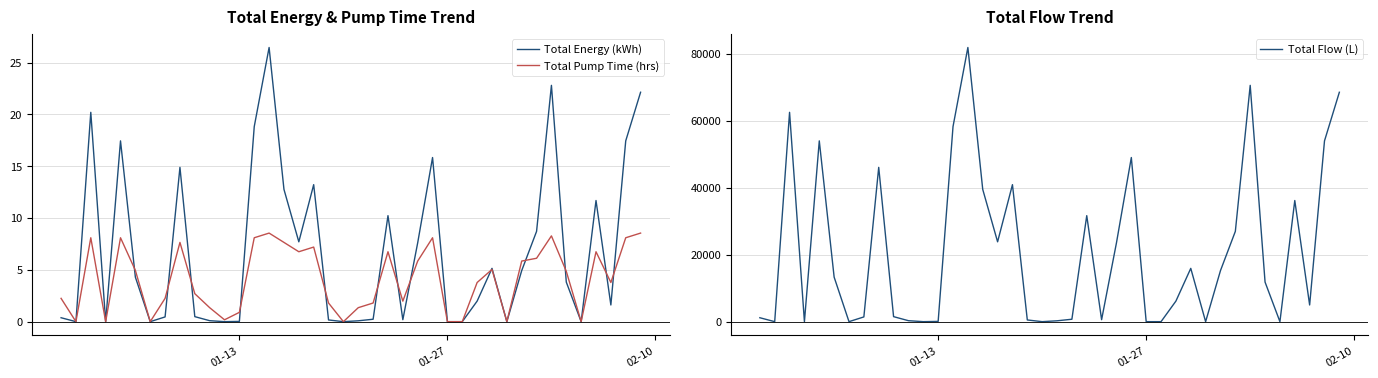

How many values in the Total Energy (kWh) series exceed 3?

20